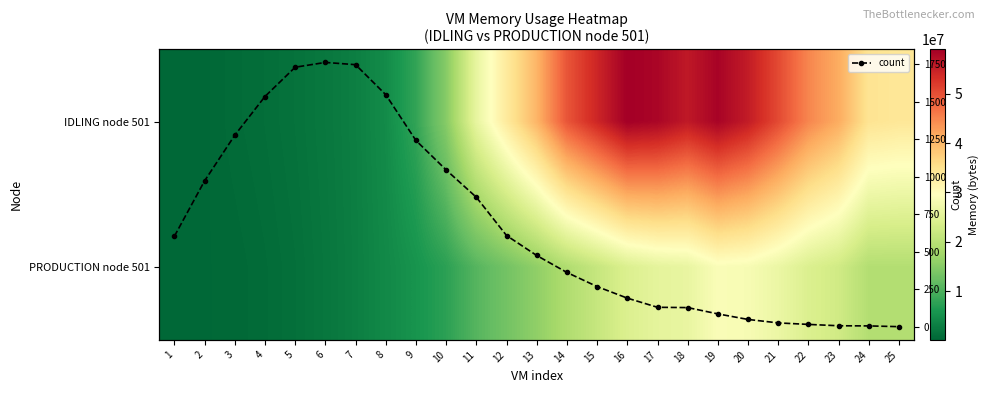

At which category is the sum across all series the highest?

19